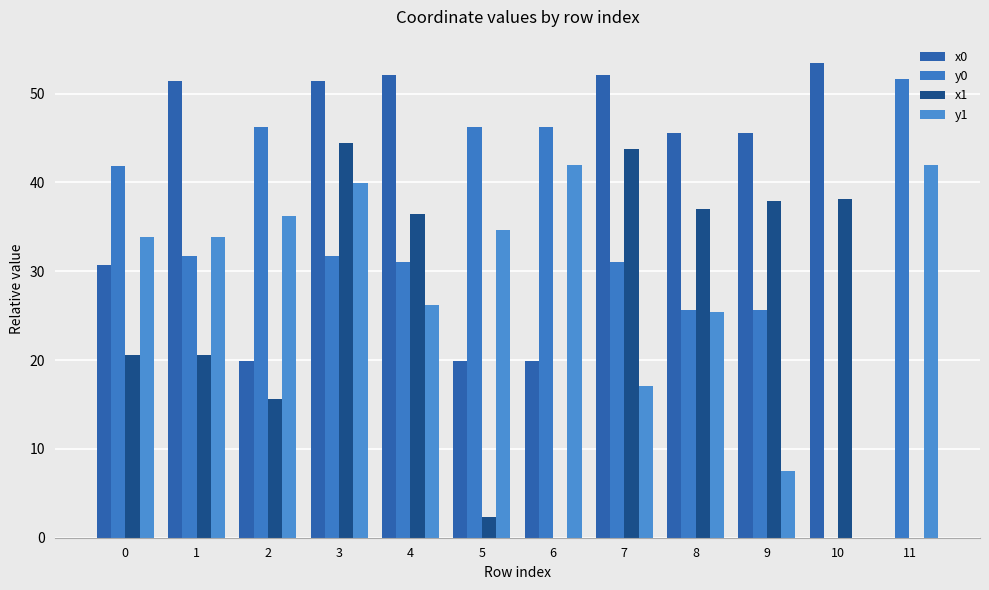

Reading left to right, list all the values displayed in this chart.

x0: 0=30.7	1=51.5	2=19.9	3=51.5	4=52.1	5=19.9	6=19.9	7=52.1	8=45.6	9=45.6	10=53.4	11=0.0
y0: 0=41.8	1=31.8	2=46.2	3=31.8	4=31.0	5=46.2	6=46.2	7=31.0	8=25.6	9=25.6	10=0.0	11=51.7
x1: 0=20.6	1=20.6	2=15.6	3=44.4	4=36.4	5=2.3	6=0.0	7=43.7	8=37.0	9=37.9	10=38.2	11=0.0
y1: 0=33.8	1=33.8	2=36.2	3=39.9	4=26.2	5=34.7	6=42.0	7=17.1	8=25.4	9=7.5	10=0.0	11=42.0